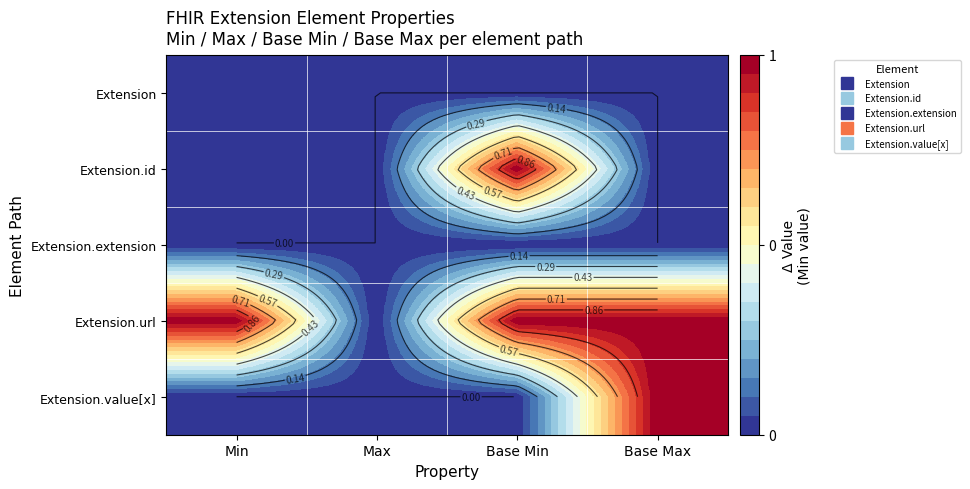

What is the spread (max minus min) of values at Base Max?

1